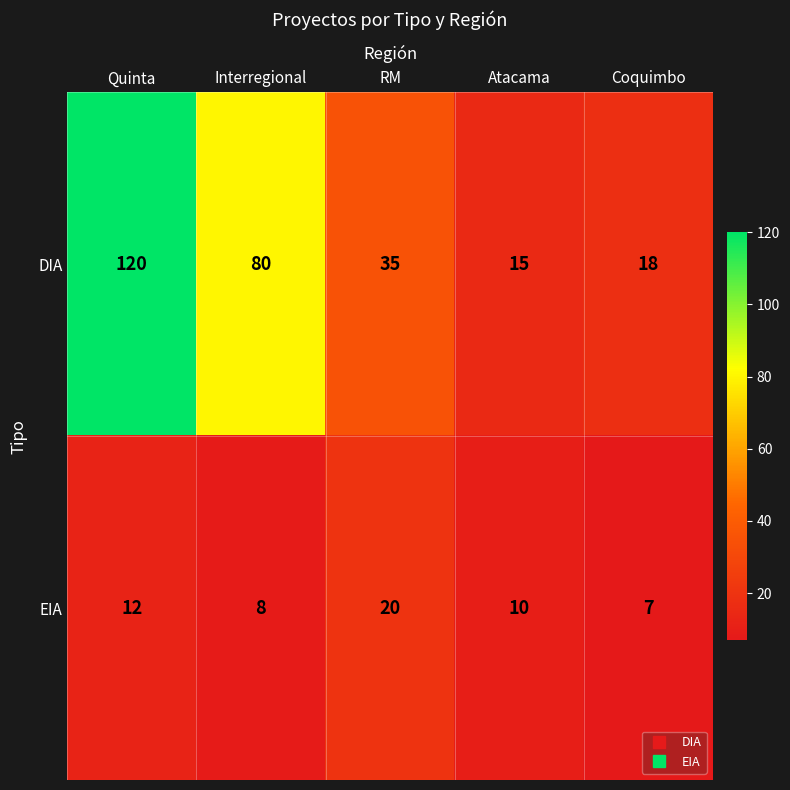

What is the difference between the EIA values at Coquimbo and Quinta?

5